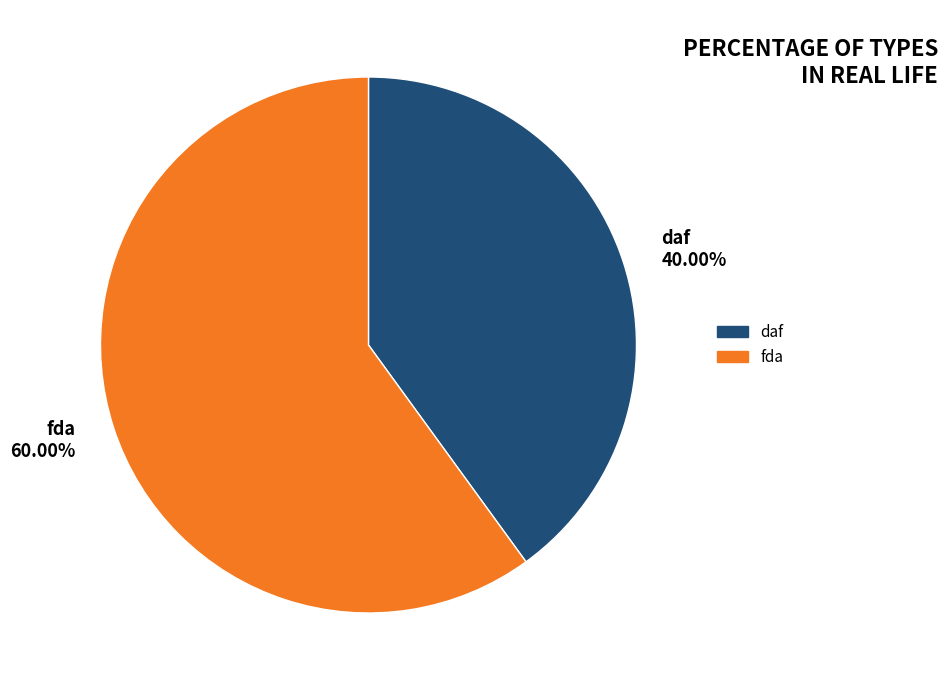

Which slice is the largest?

fda